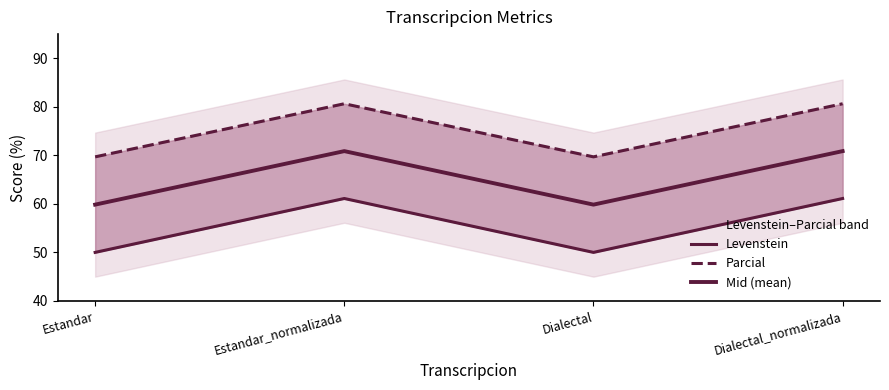

What is the sum of all Parcial values?

300.7